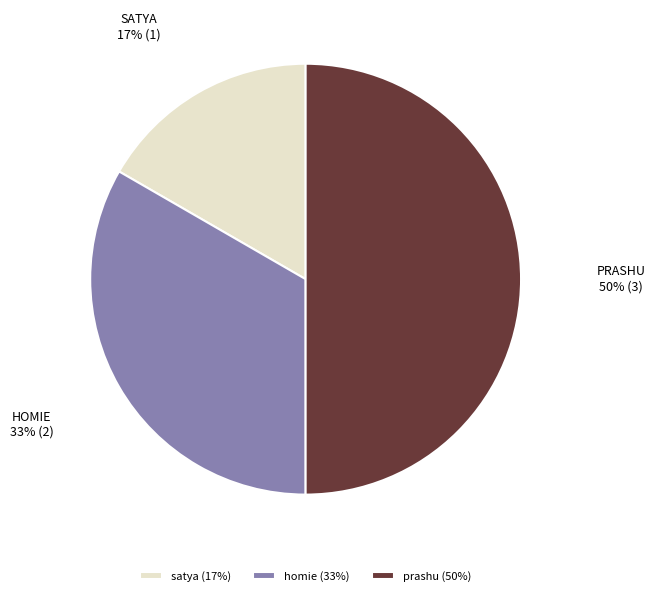

To the nearest percent, what is the combined percentage of homie and satya?

50%